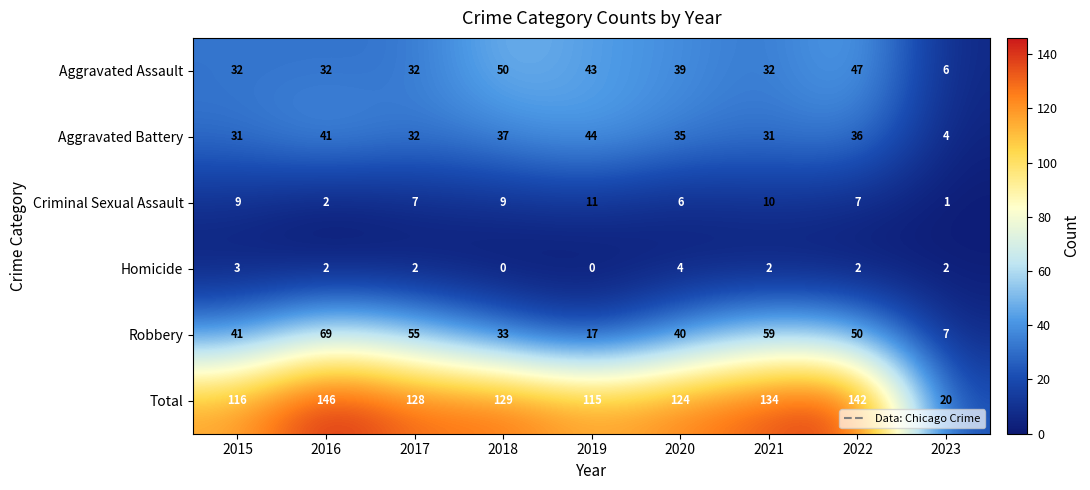

True or false: Aggravated Assault has a value of 32 at 2021.

True